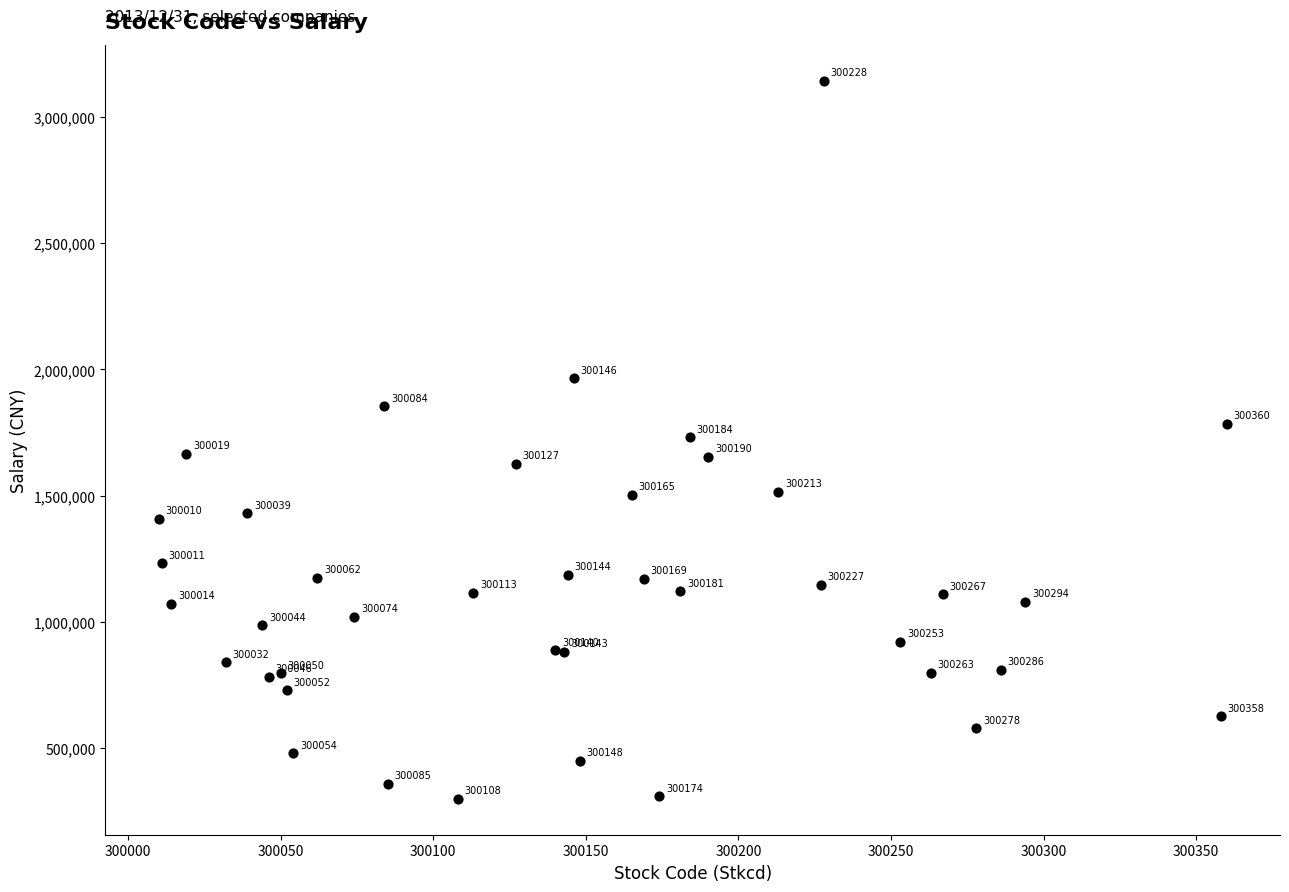

What Y value in the scatter plot is closest to 1721756?

1731200.0